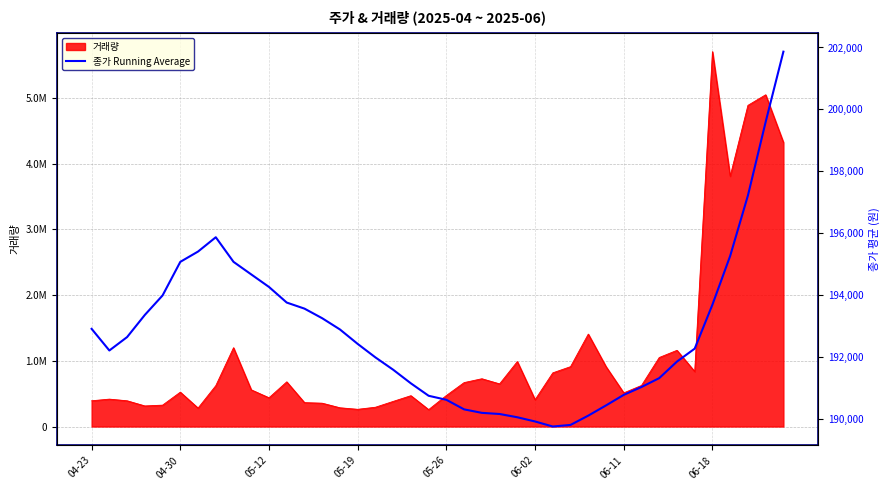

True or false: there are more than 0 points higher than both neighbors.

True